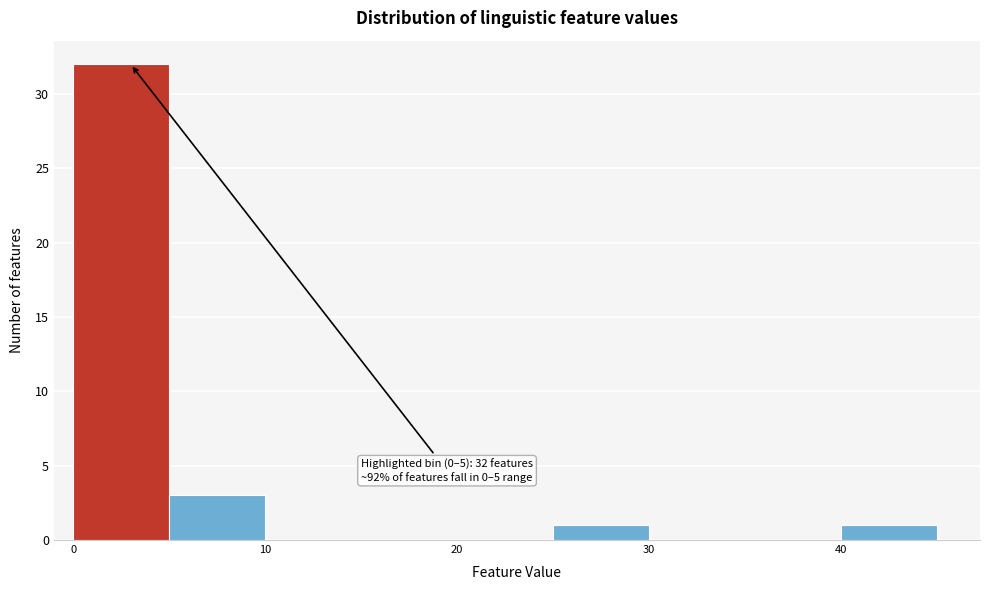

Which range on the x-axis has the tallest bar?

0 to 5